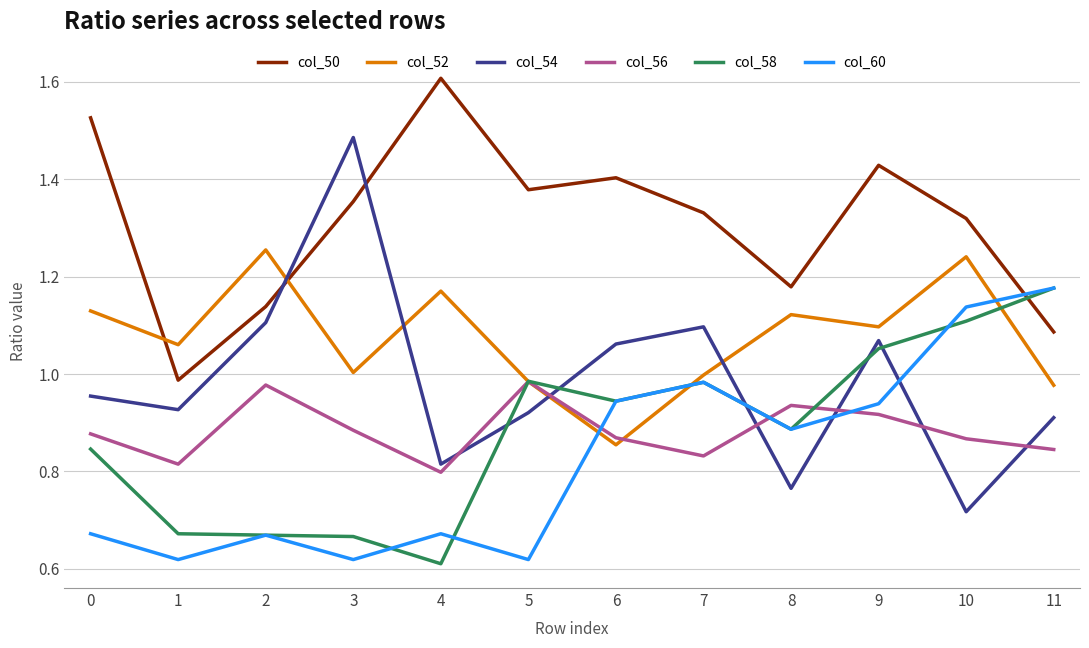

Which series ends up on top after the final intersection of col_60 and col_50?

col_60